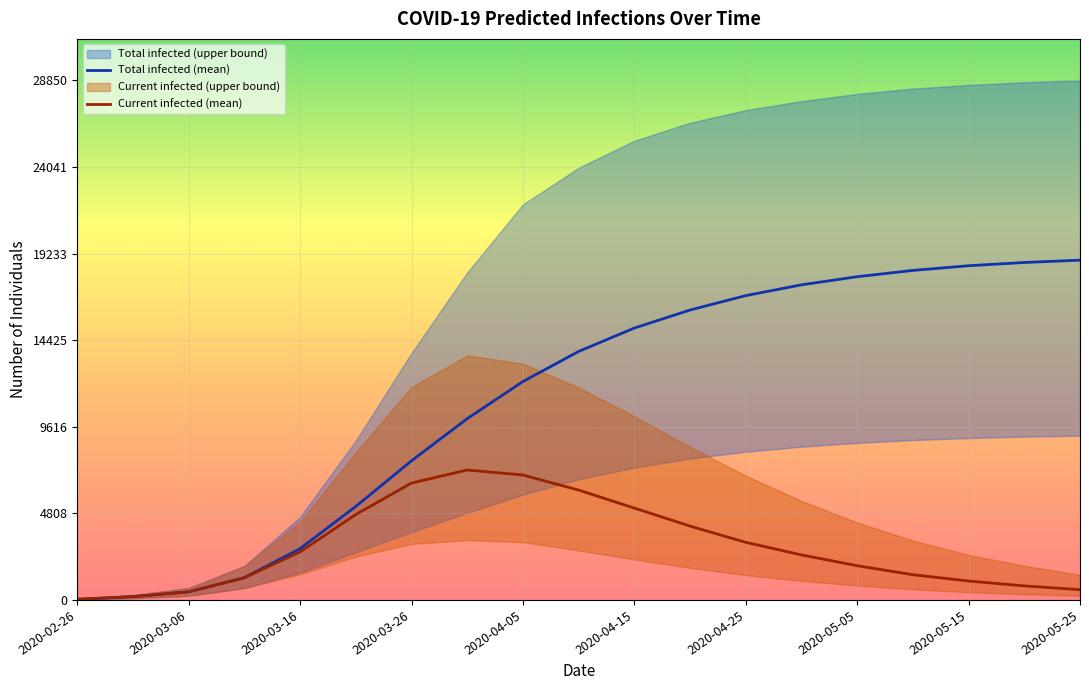

True or false: predicted_current_infected_mean and predicted_total_infected_mean cross at least once.

False